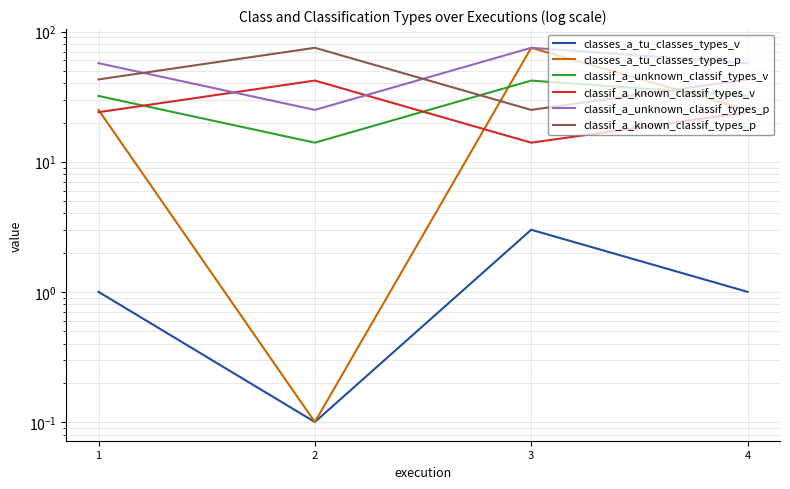

Rank the categories by classif_a_known_classif_types_p value from lowest to highest.

3, 1, 4, 2